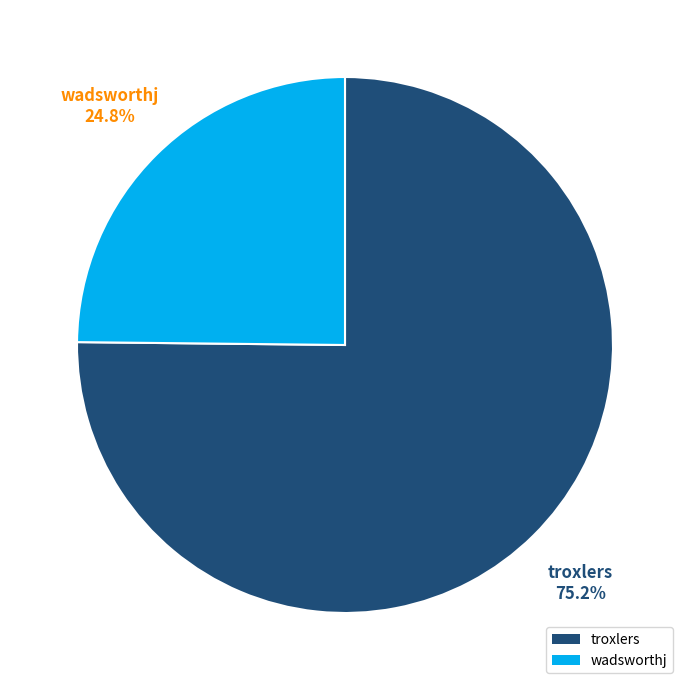

To the nearest percent, what portion does troxlers represent?

75%